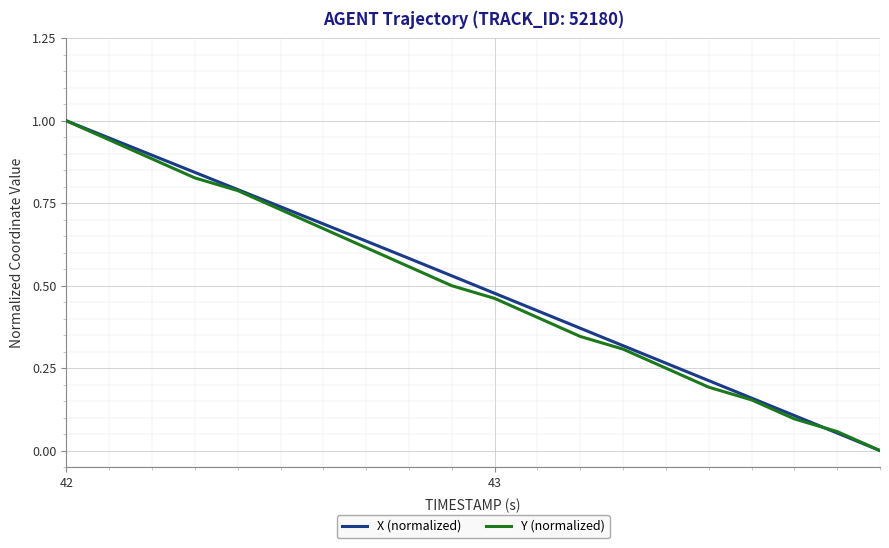

What is the highest value of the Y (normalized) series?

1.0